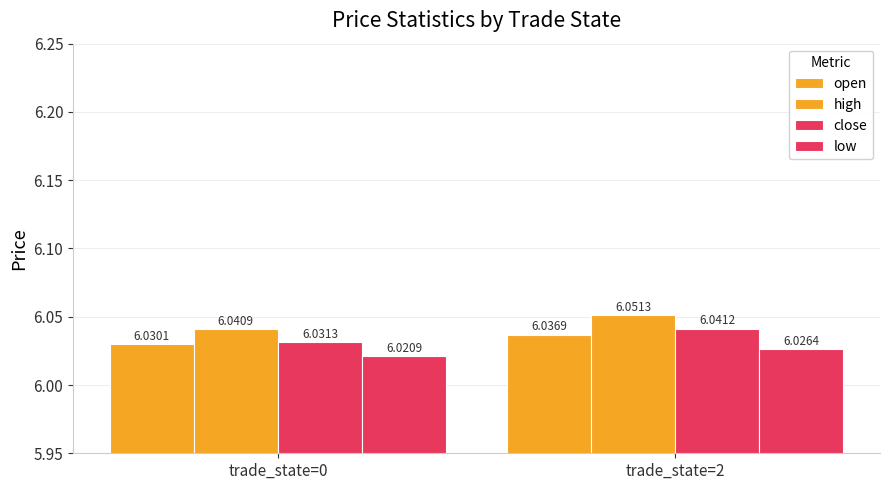

How many bars are there in total?

8